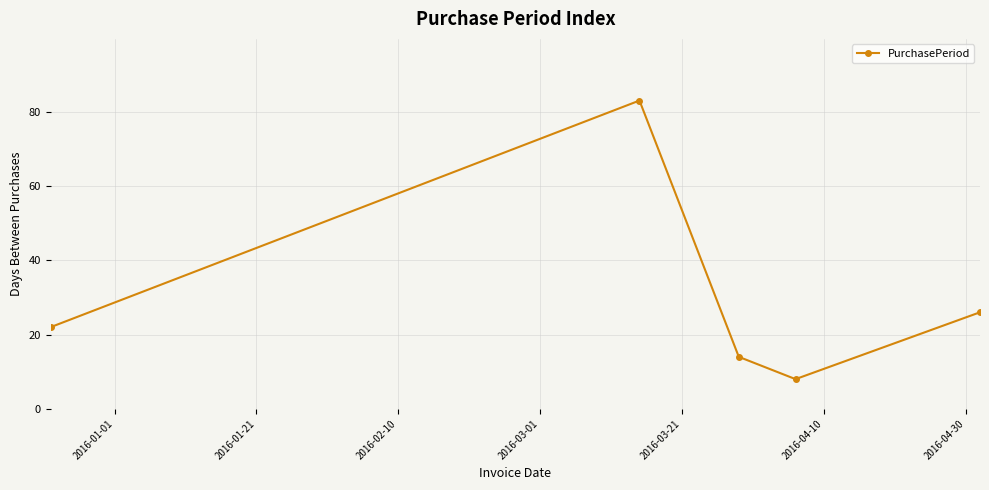

What is the average value?

31